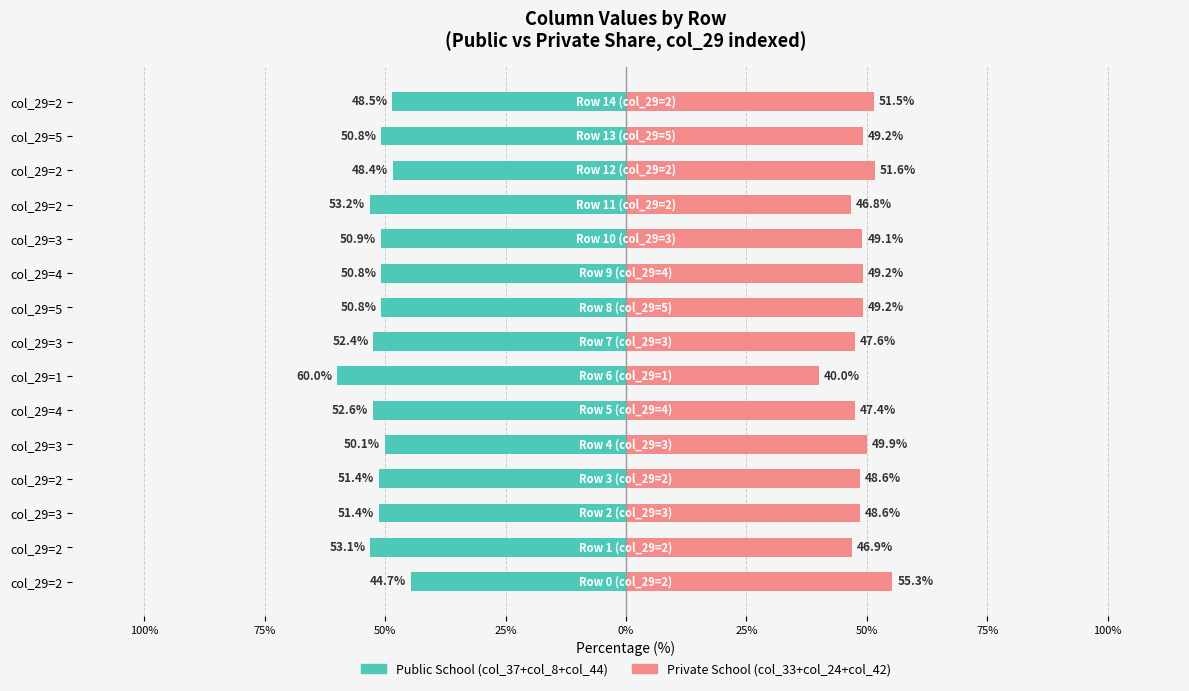

What is the smallest value displayed?

-60.0